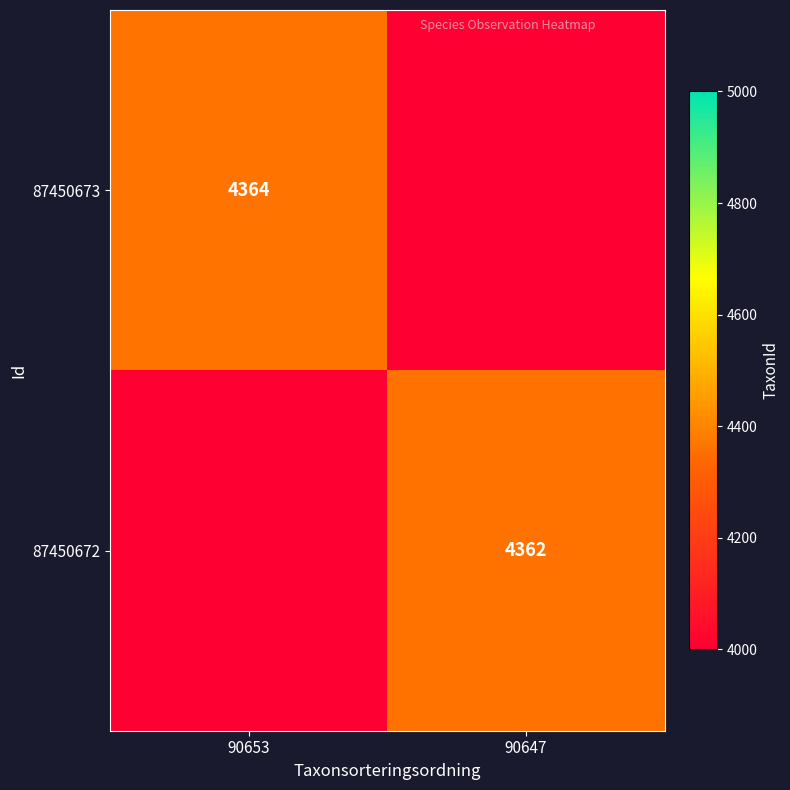

Is it true that 87450673 equals 7035 at 90653?

False